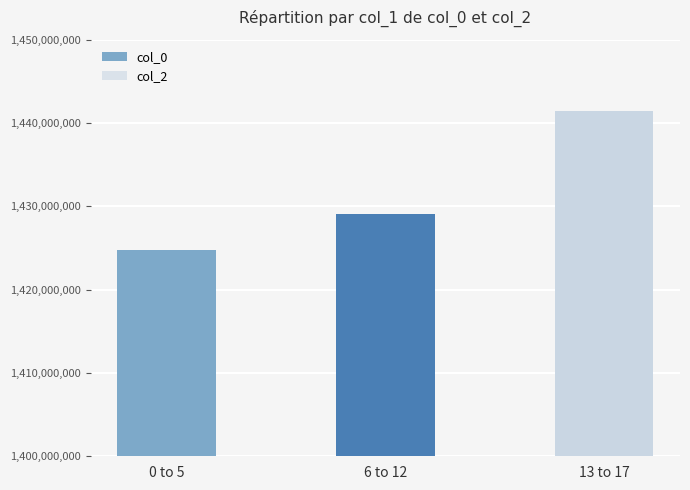

At which category does the chart reach its peak across all series?

13 to 17